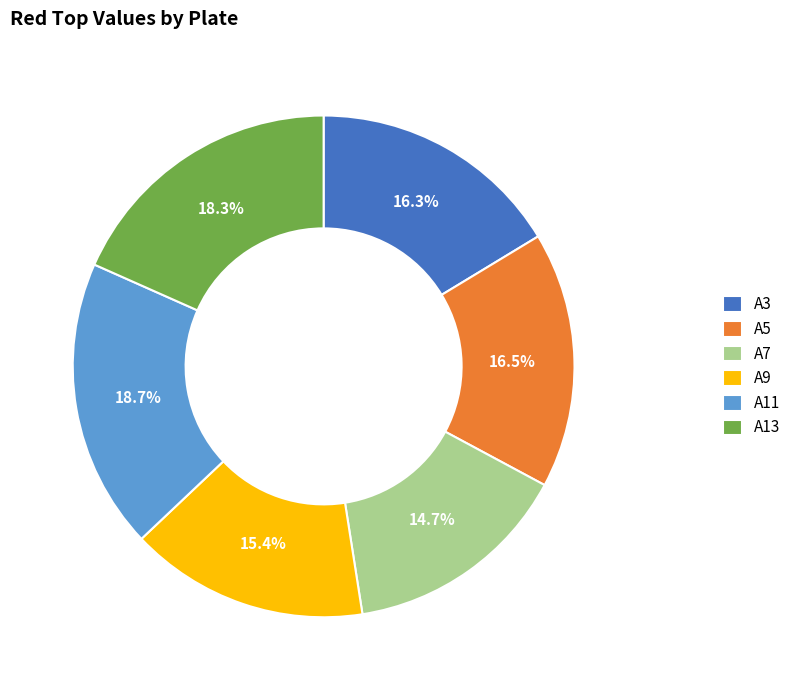

Is it true that A9 is 15% of the pie?

True